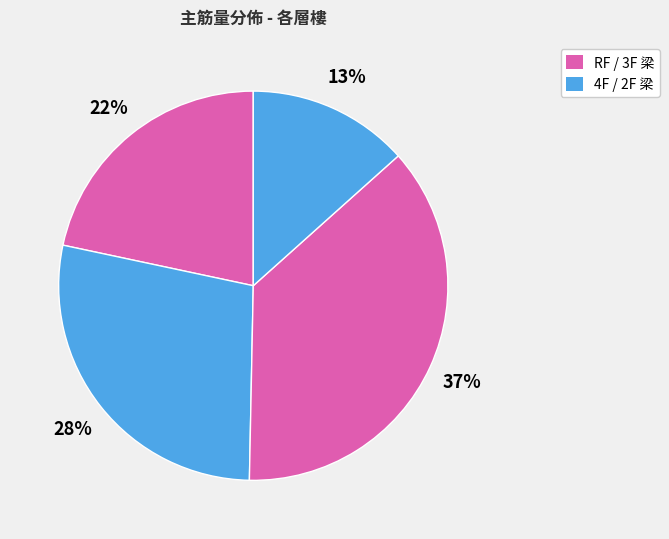

How many slices are in this pie chart?

4